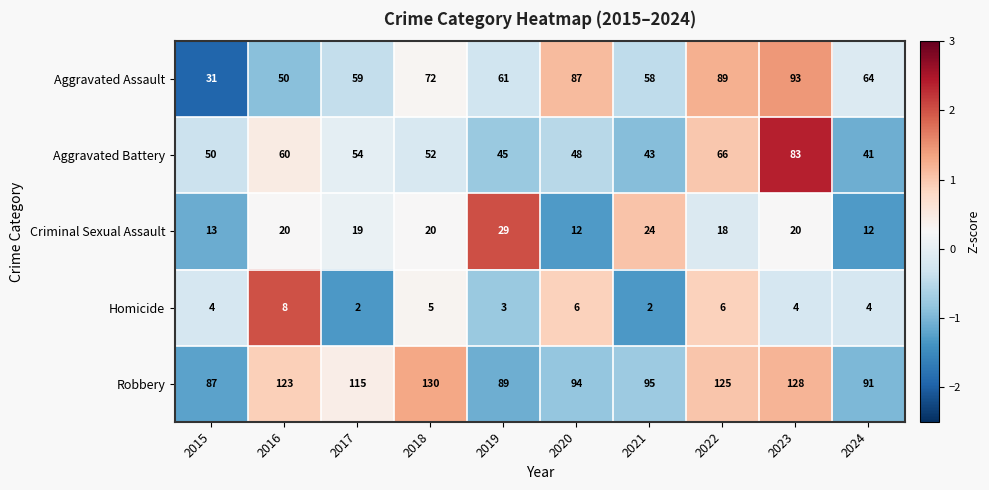

What is the maximum value shown in the chart?

130